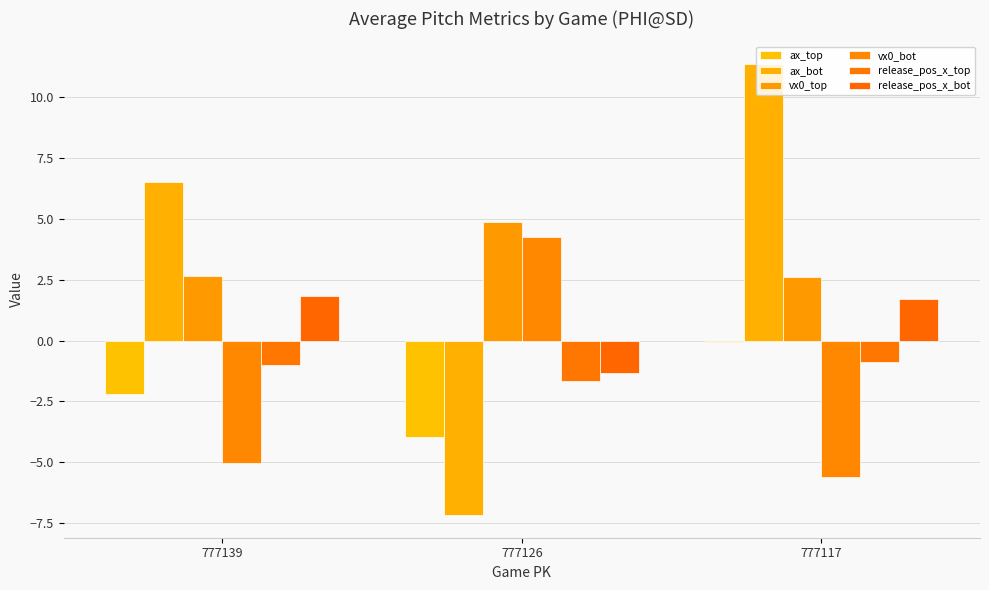

Count the number of data series in this chart.

6